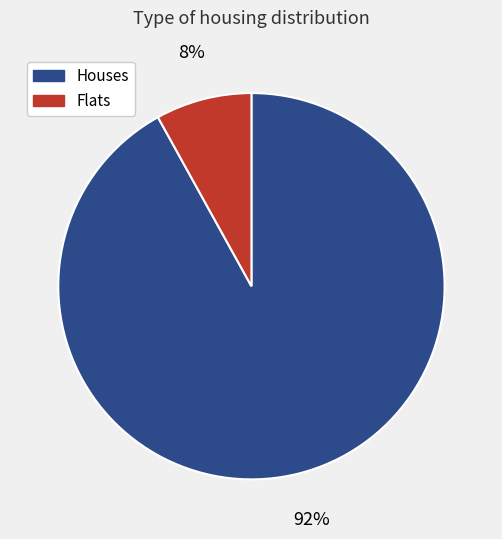

To the nearest percent, what is the average slice percentage?

50%